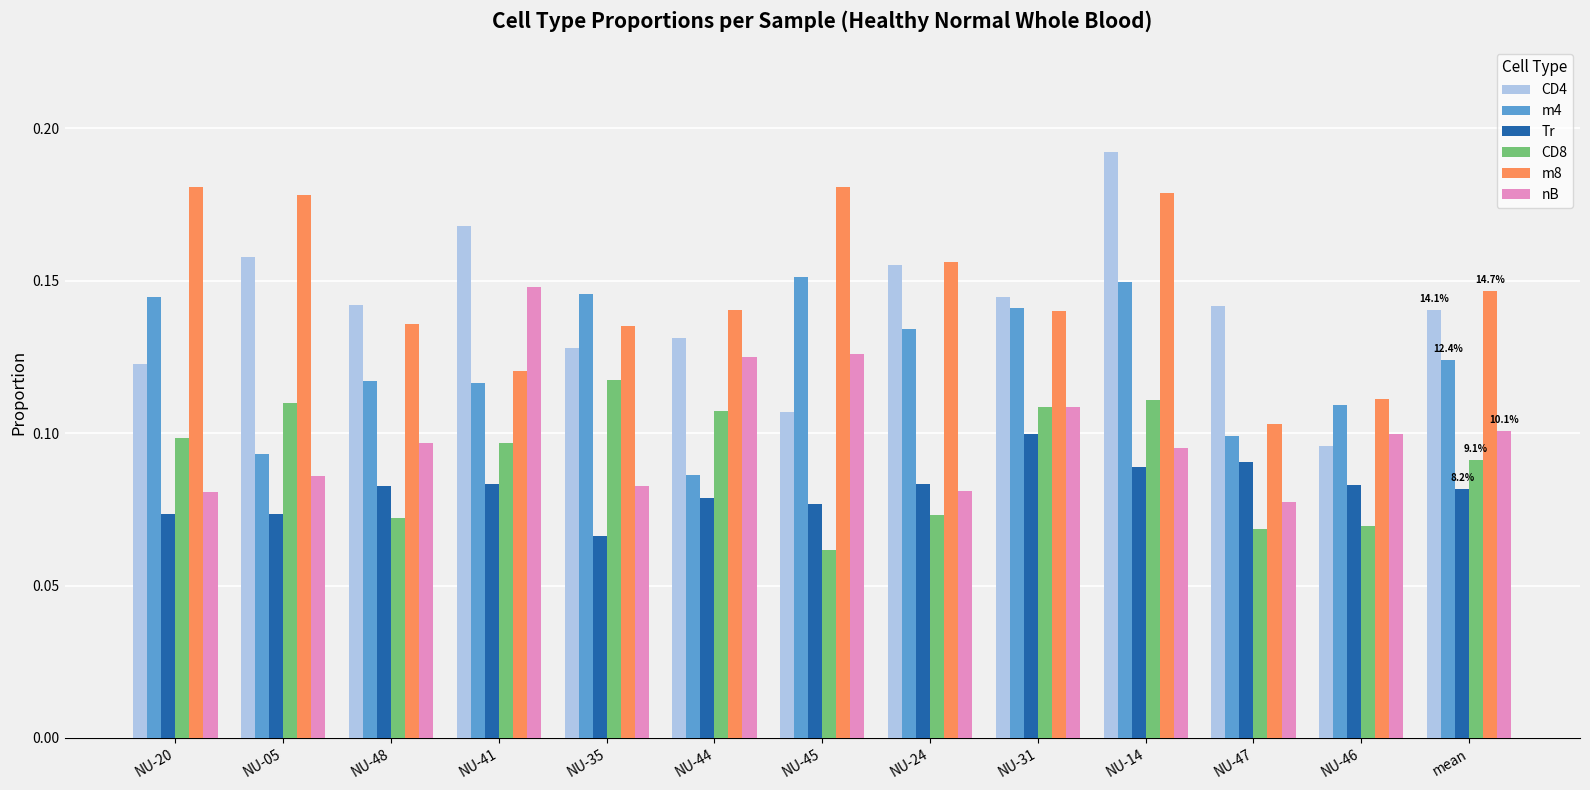

Is it true that Tr equals 0.1 at NU-05?

True